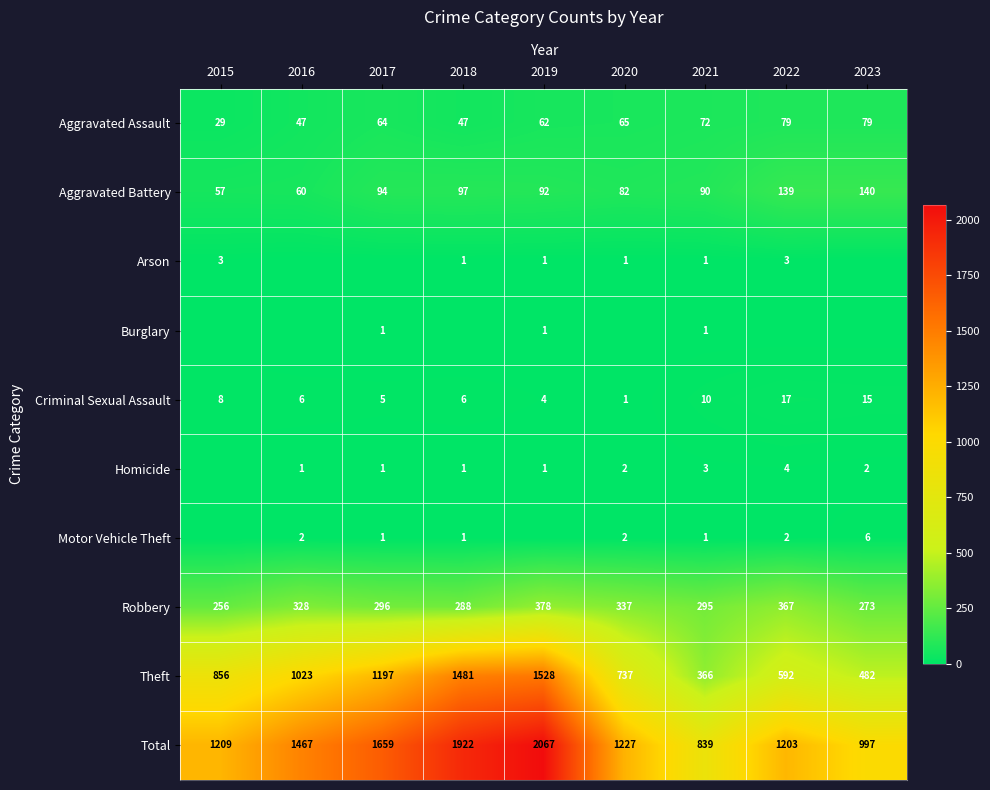

How many values in the Theft series are below 856?

4